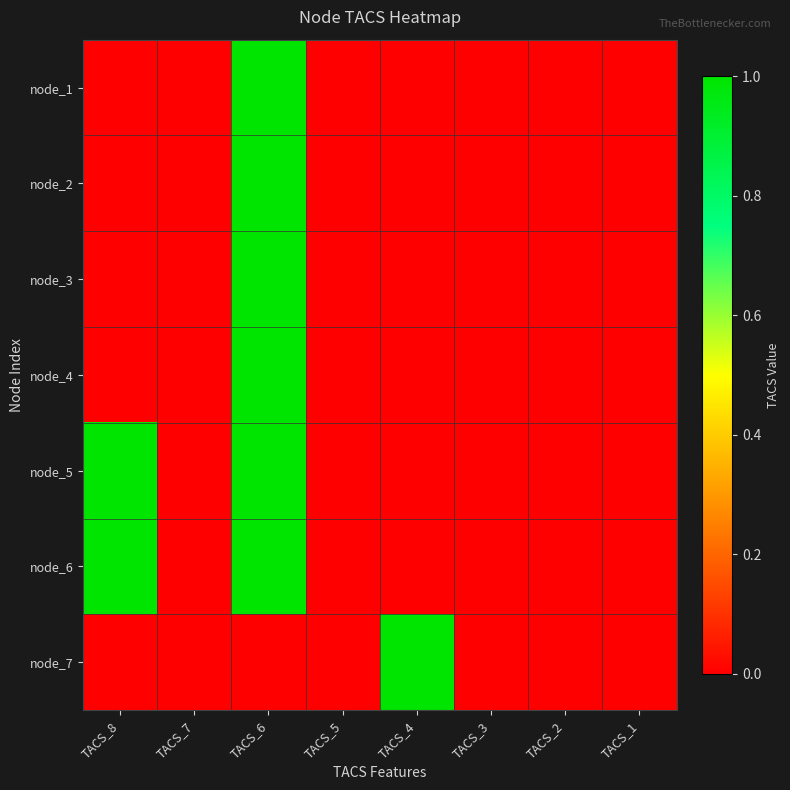

At how many categories does at least one series exceed 0?

3